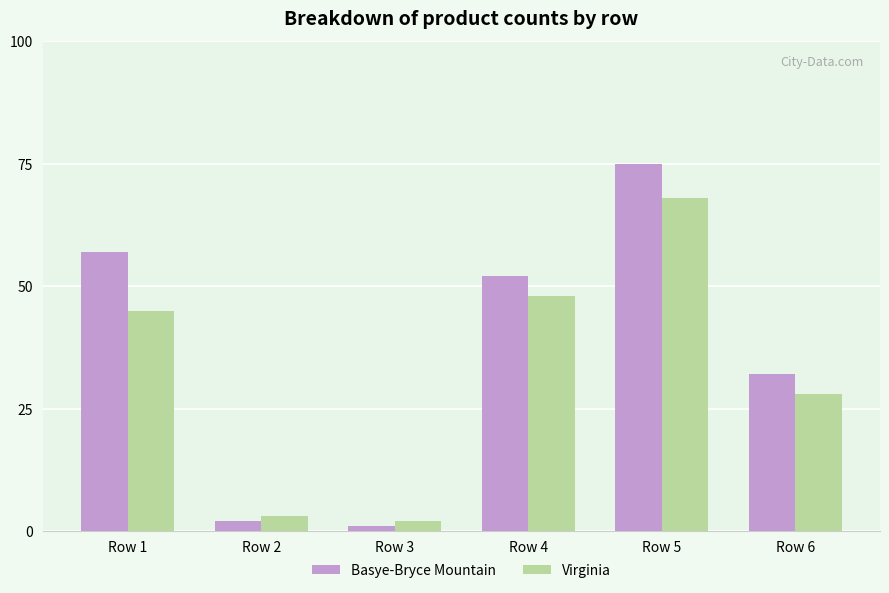

How many bars are there in total?

12